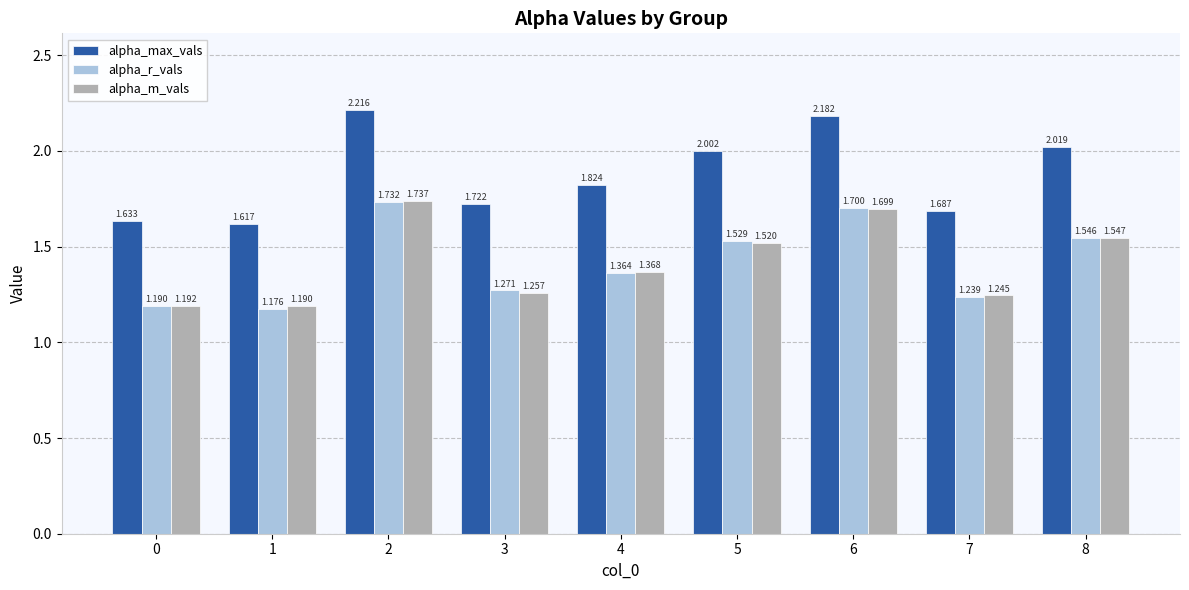

The alpha_max_vals series shows 0.6 at 0. True or false?

False